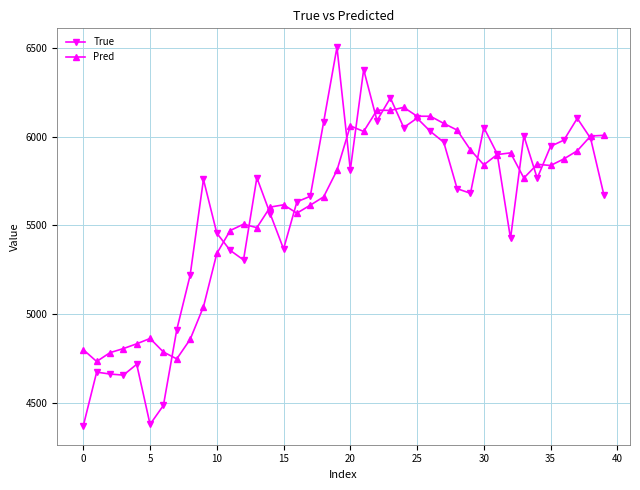

Which series has the widest spread of values?

True